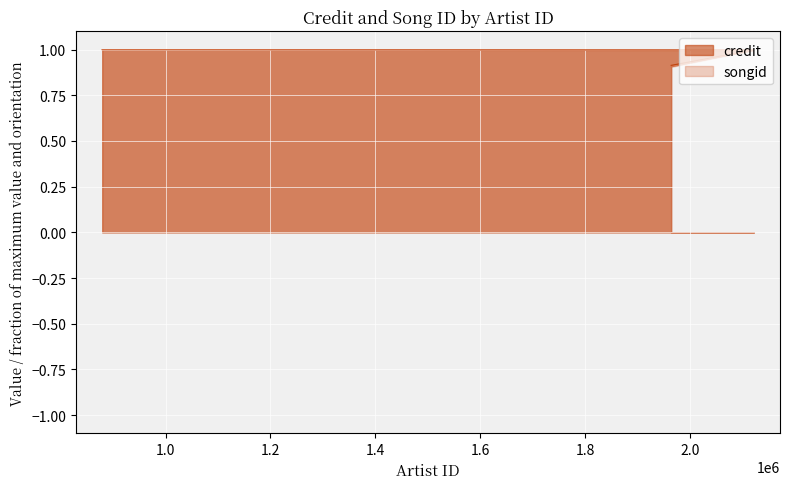

What is the difference between the second highest and minimum values in the credit series?

0.1